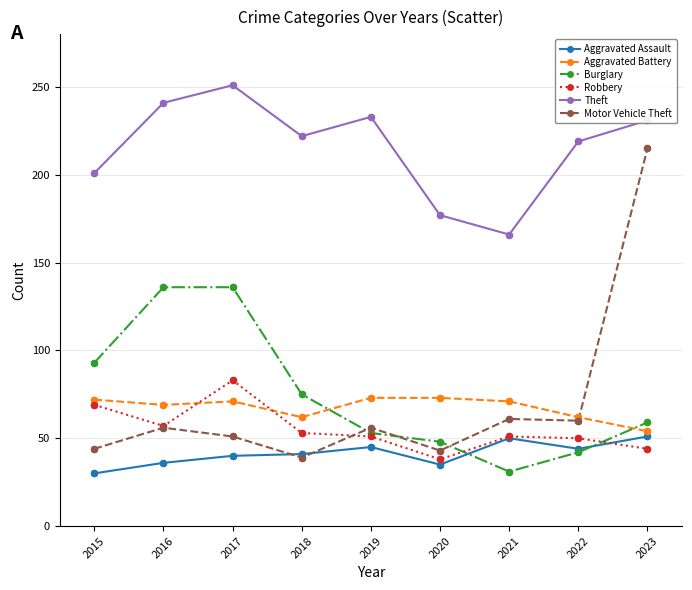

What is the total value across all series at 2023?

654